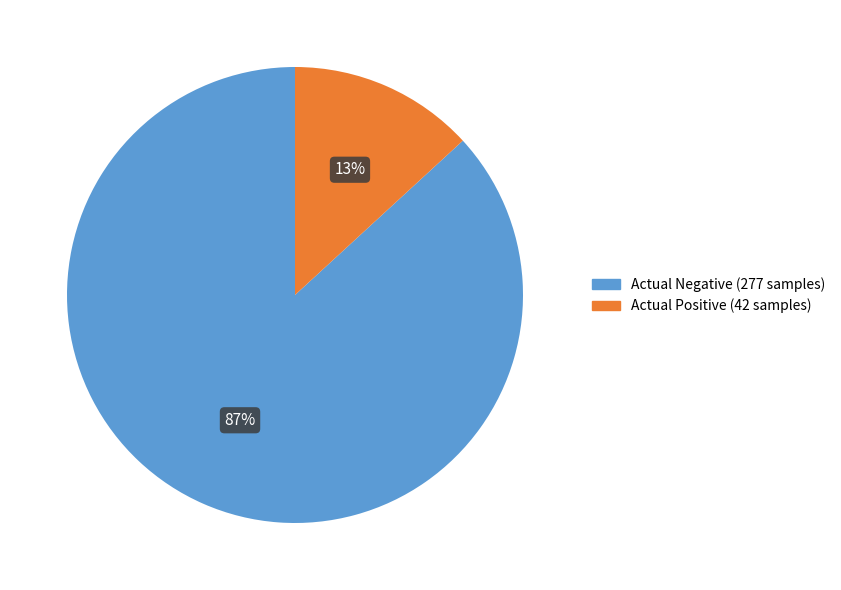

Count the number of slices in the pie.

2